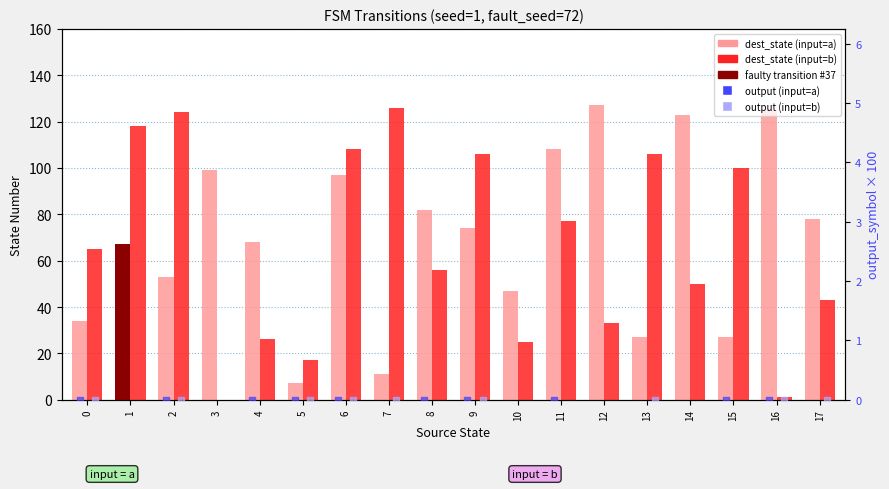

Which series has the largest total across all categories?

destination_state (input=a)